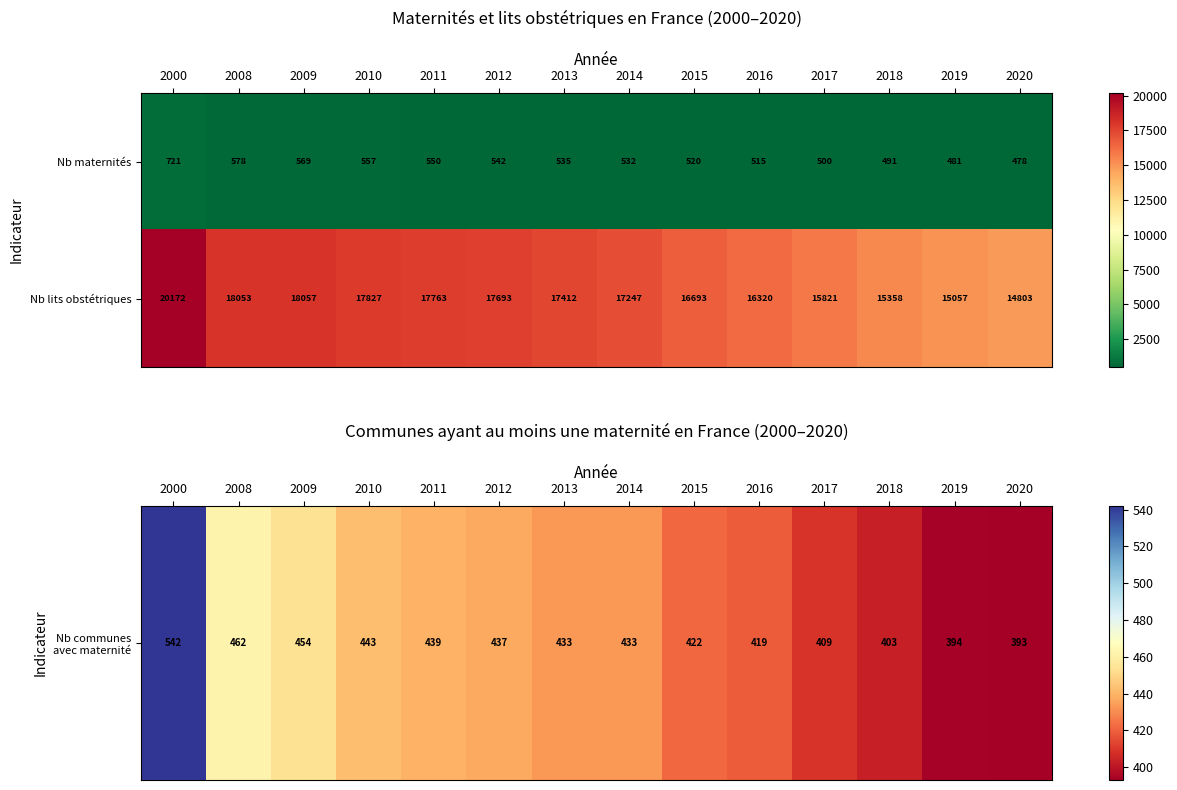

Which series has the largest total across all categories?

Nb lits obstétriques